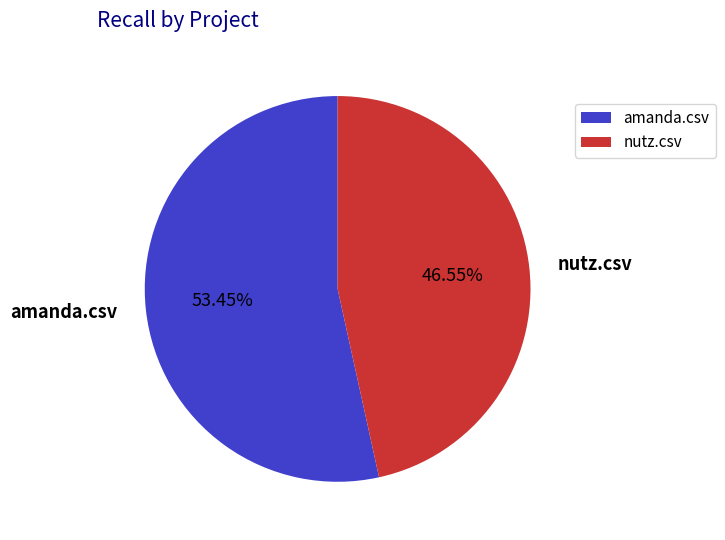

Rank the categories by value from highest to lowest.

amanda.csv, nutz.csv